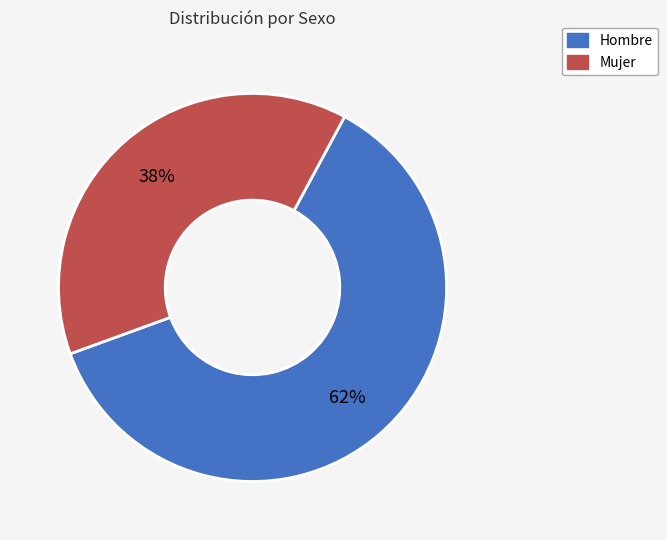

Combined, do Mujer and Hombre account for over 50%?

Yes